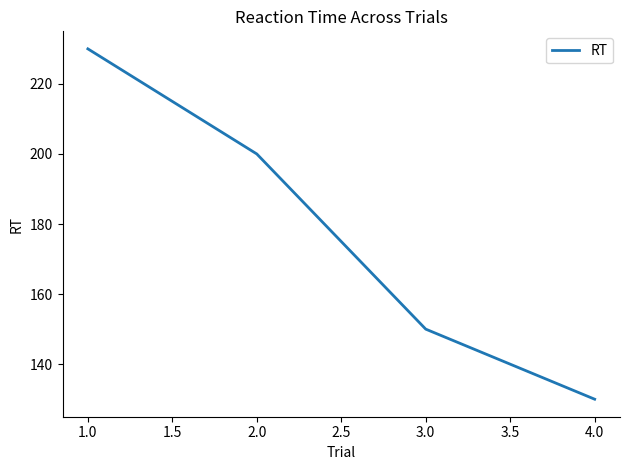

How many categories are shown in the chart?

4